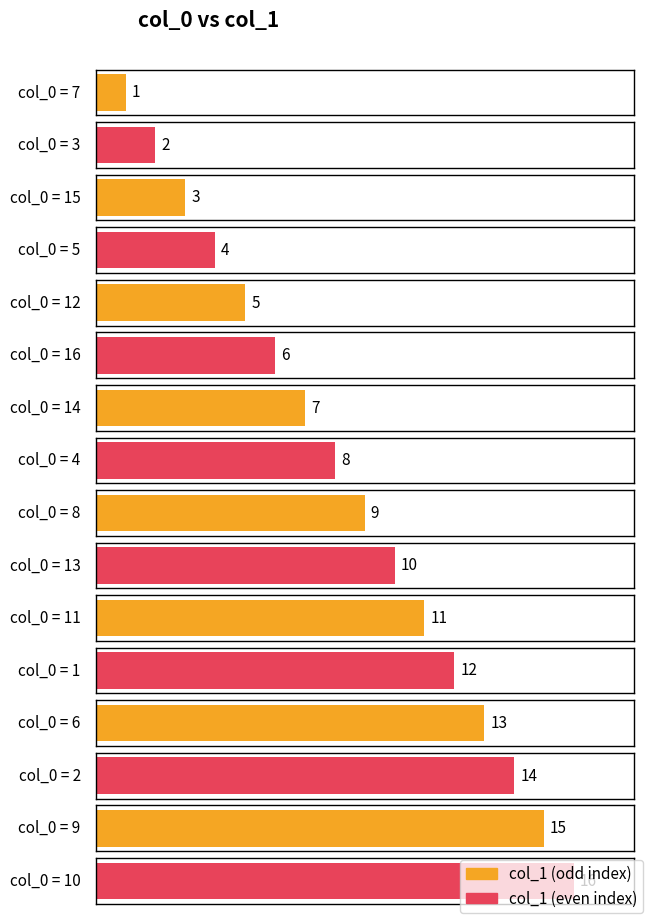

Rank the categories by value from highest to lowest.

10, 9, 2, 6, 1, 11, 13, 8, 4, 14, 16, 12, 5, 15, 3, 7